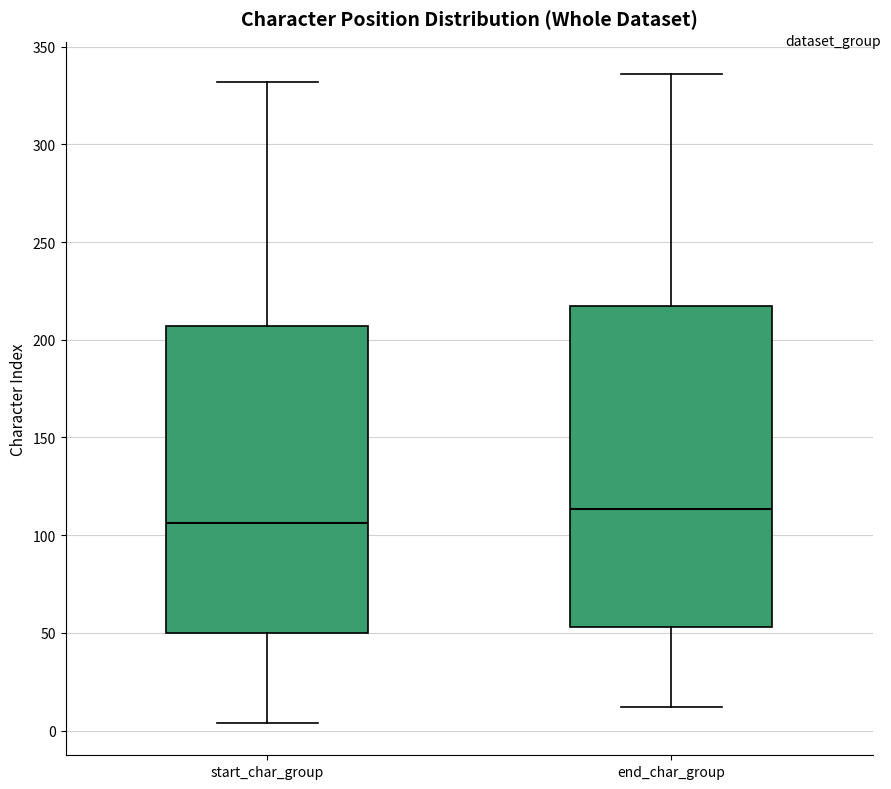

Where is the lower edge of the box for start_char_group on the y-axis? The values are not printed on the chart, so give them approximately, as read against the axis.

50